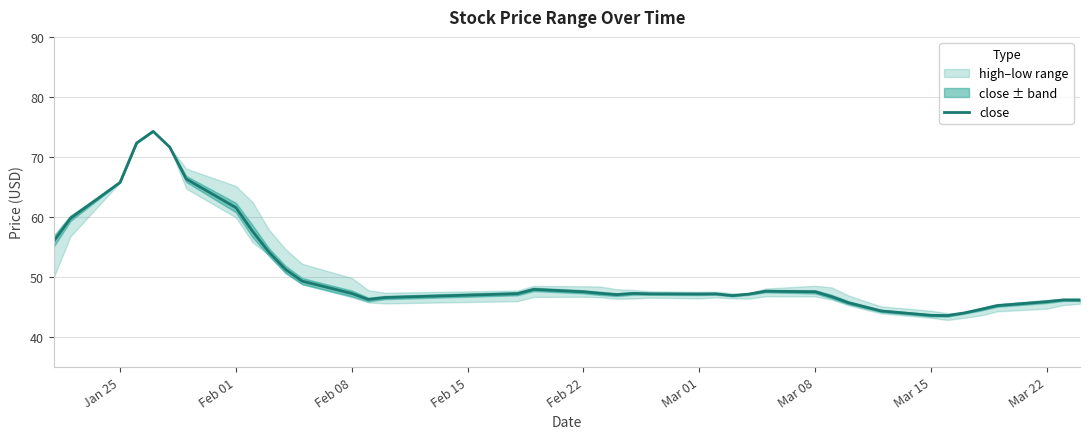

True or false: close has a value of 47.5 at Mar 08.

True